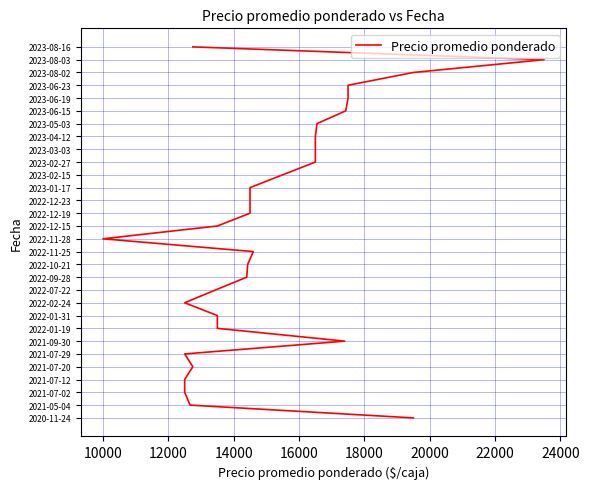

The chart shows a value of 23 at 15. True or false?

False